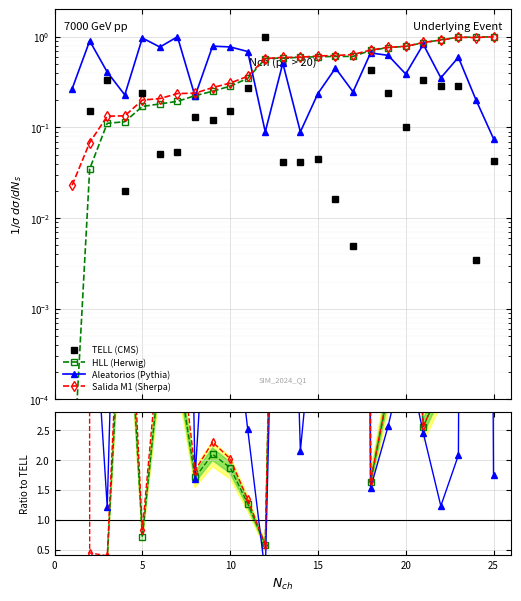

What is the average value of the Salida M1 series?

0.5